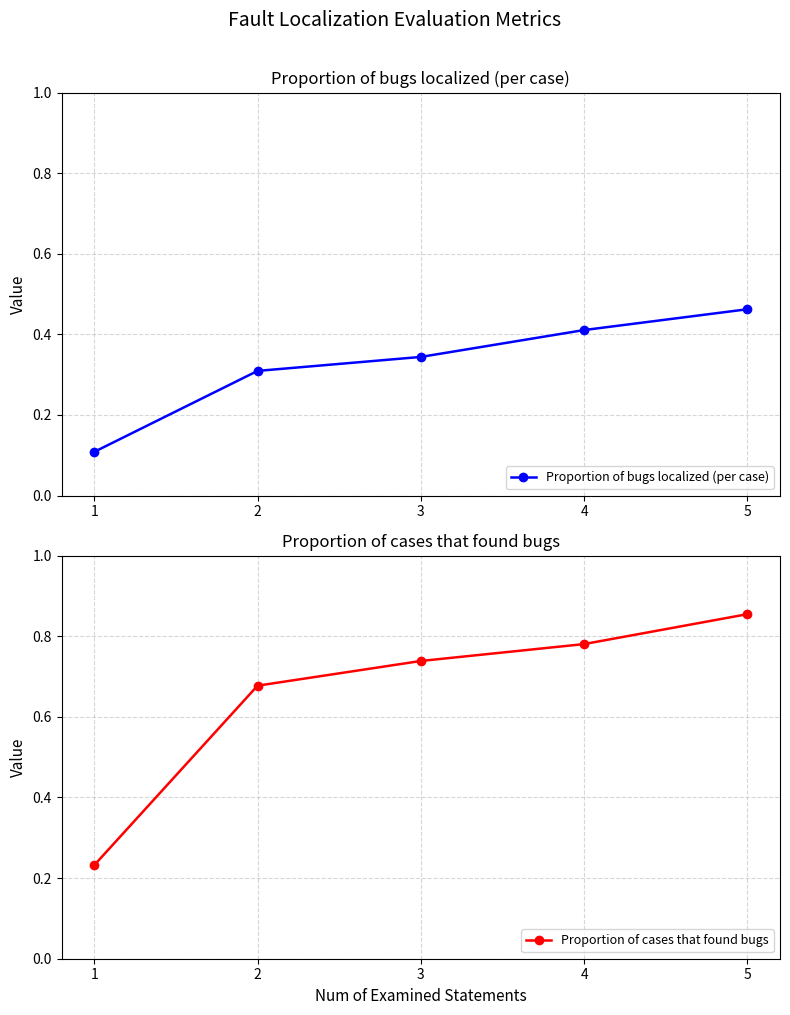

Is the value of Proportion of bugs localized (per case) at 5 greater than the value of Proportion of cases that found bugs at 4?

No